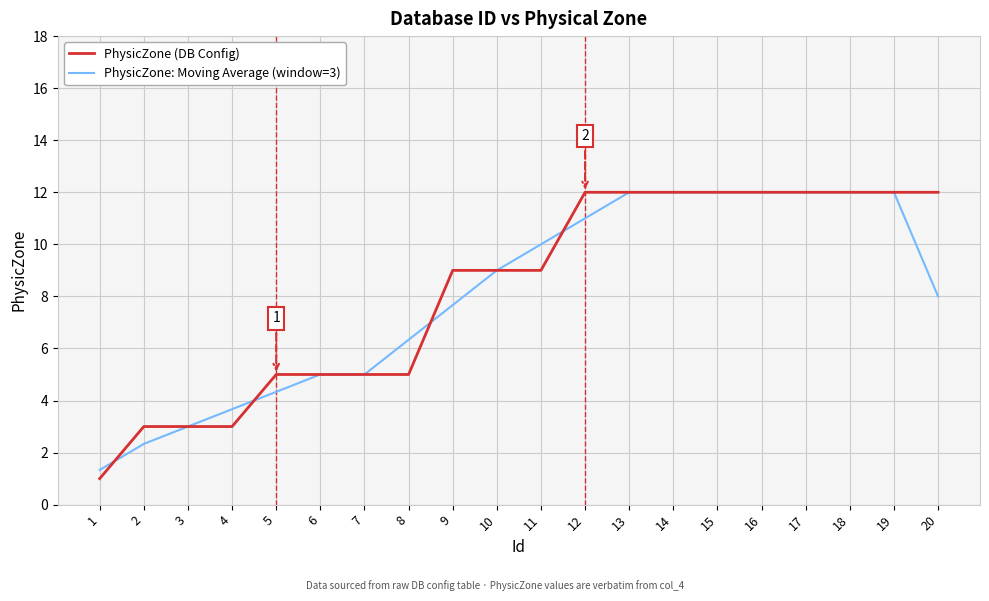

What is the minimum value shown in the chart?

1.0